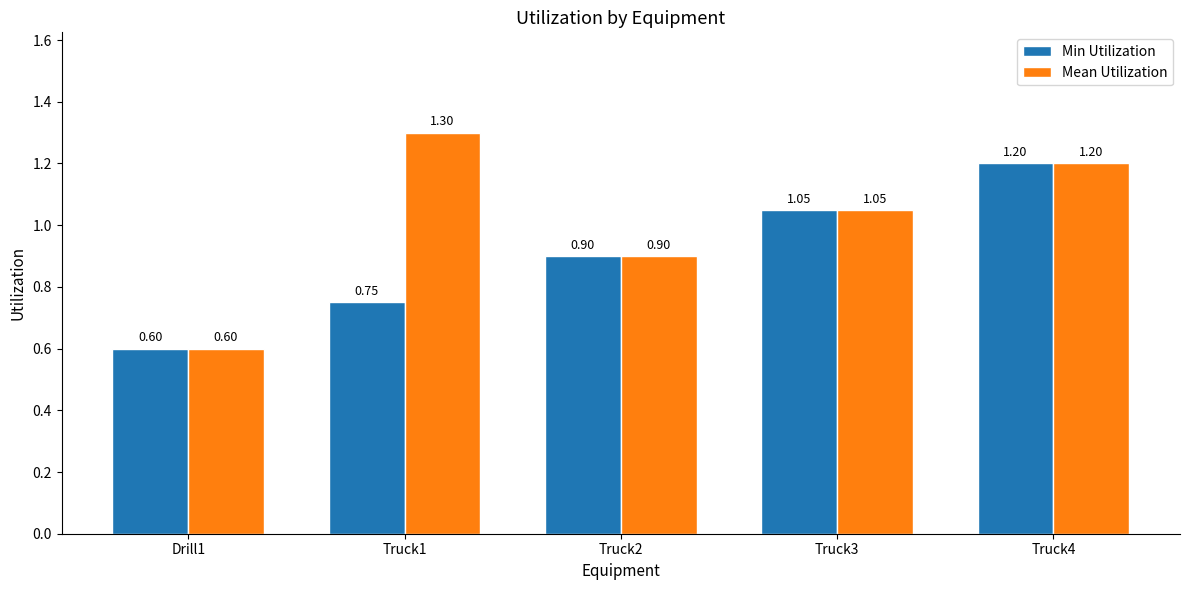

List the series in order of their overall mean, lowest first.

Min Utilization, Mean Utilization